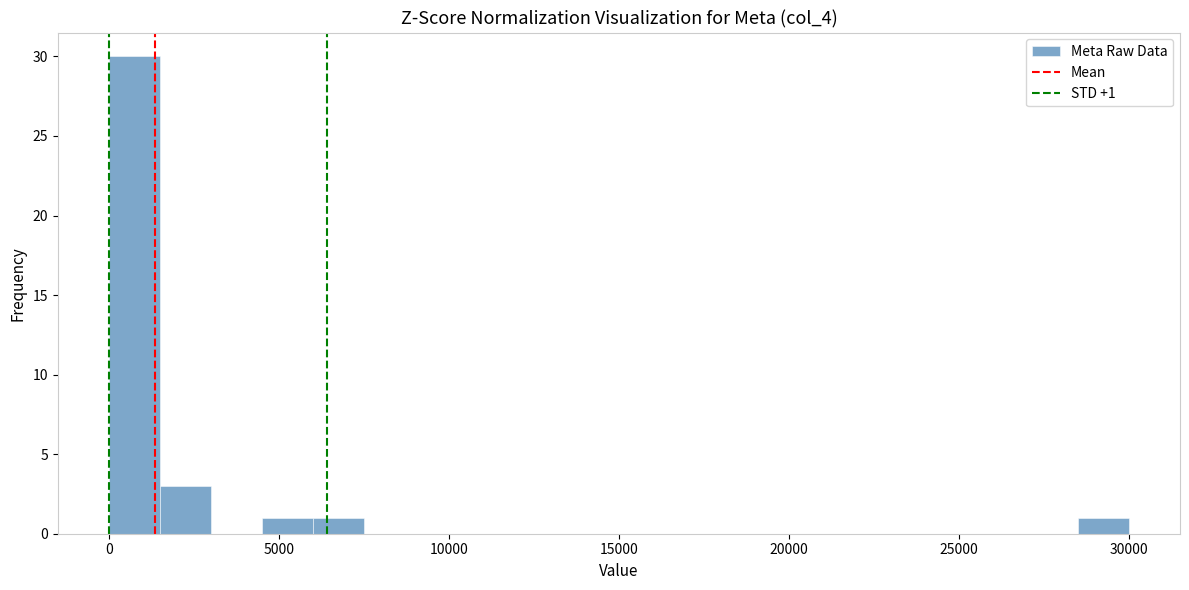

Around what value on the x-axis is the tallest bar? Give the approximate position of its centre, as read against the axis.

1000